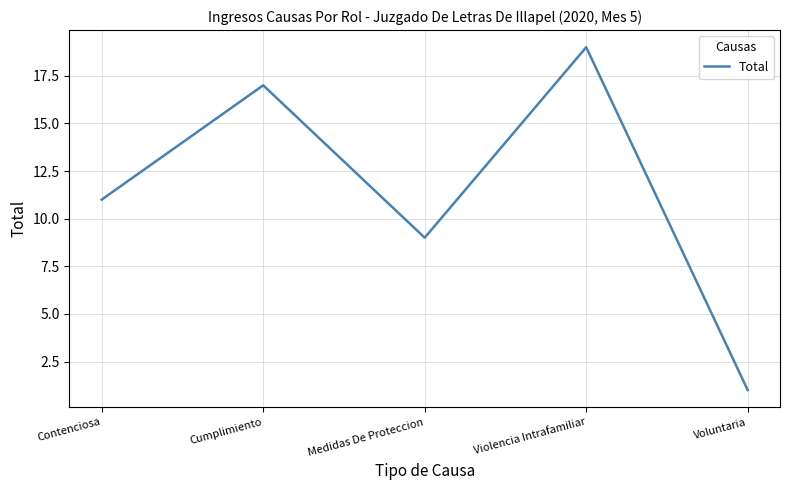

What is the difference between the maximum and second lowest values?

10